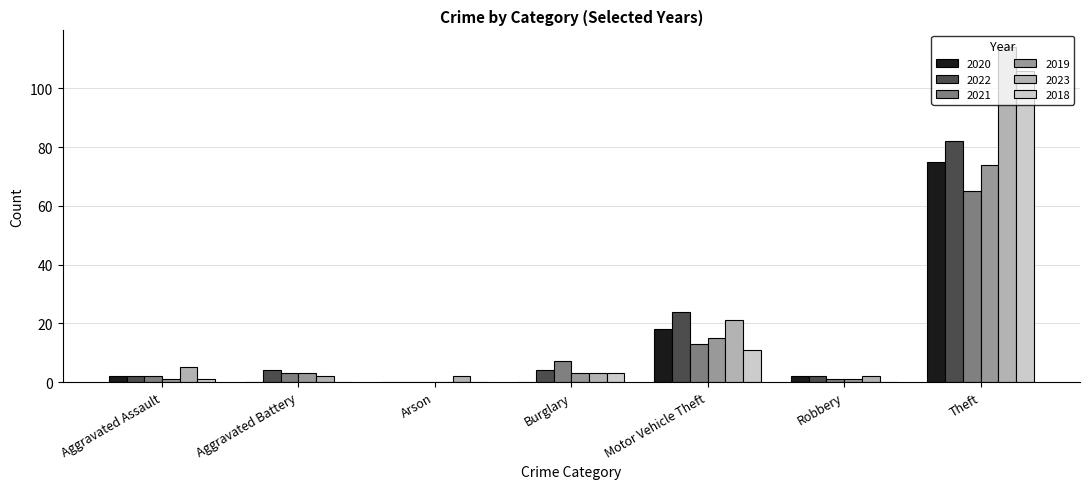

At which label does 2023 reach its peak?

Theft